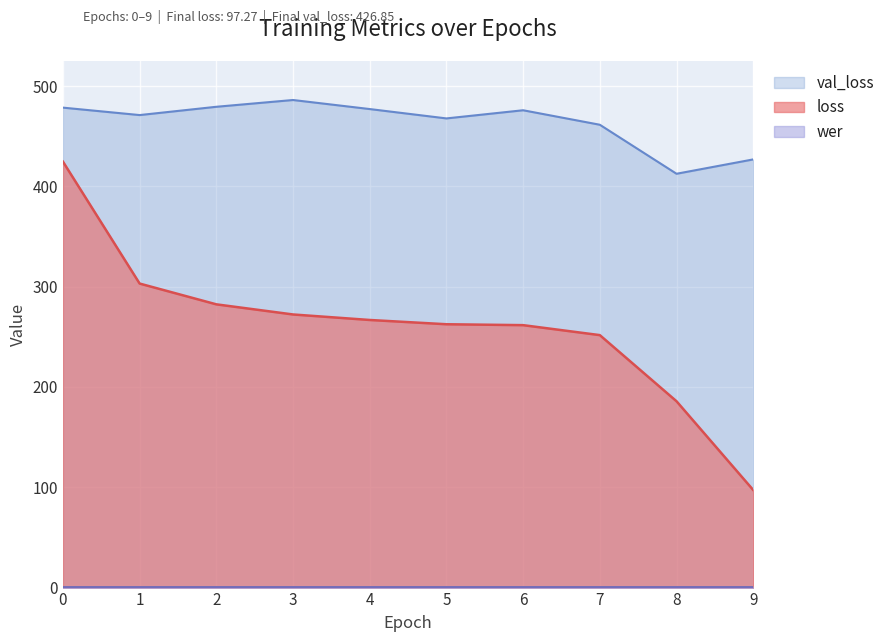

What is the difference between the maximum and minimum values in the loss series?

327.4